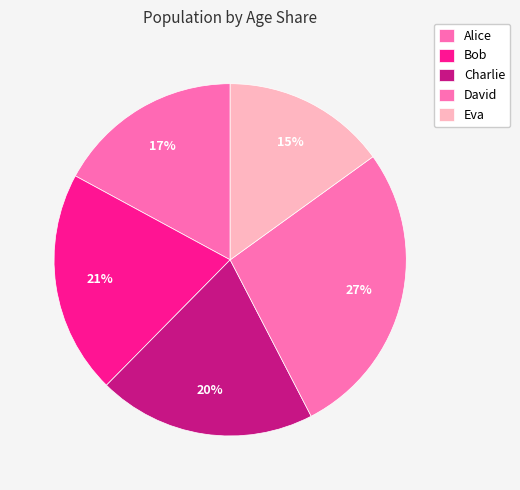

Is Alice the majority of the pie?

No